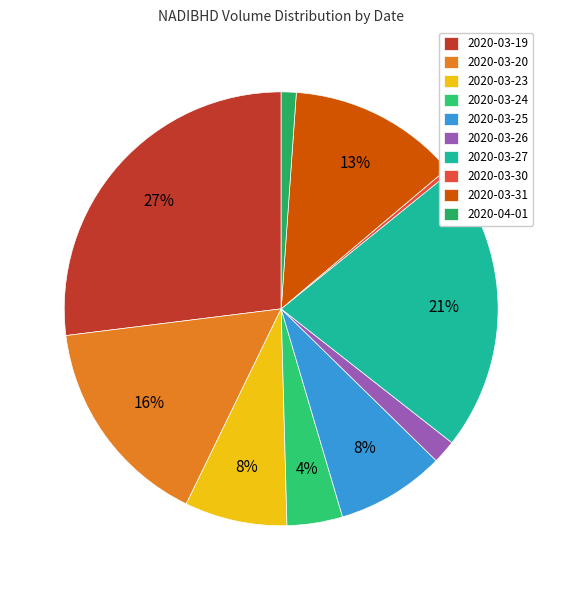

Rank the categories by value from lowest to highest.

2020-03-30, 2020-04-01, 2020-03-26, 2020-03-24, 2020-03-23, 2020-03-25, 2020-03-31, 2020-03-20, 2020-03-27, 2020-03-19